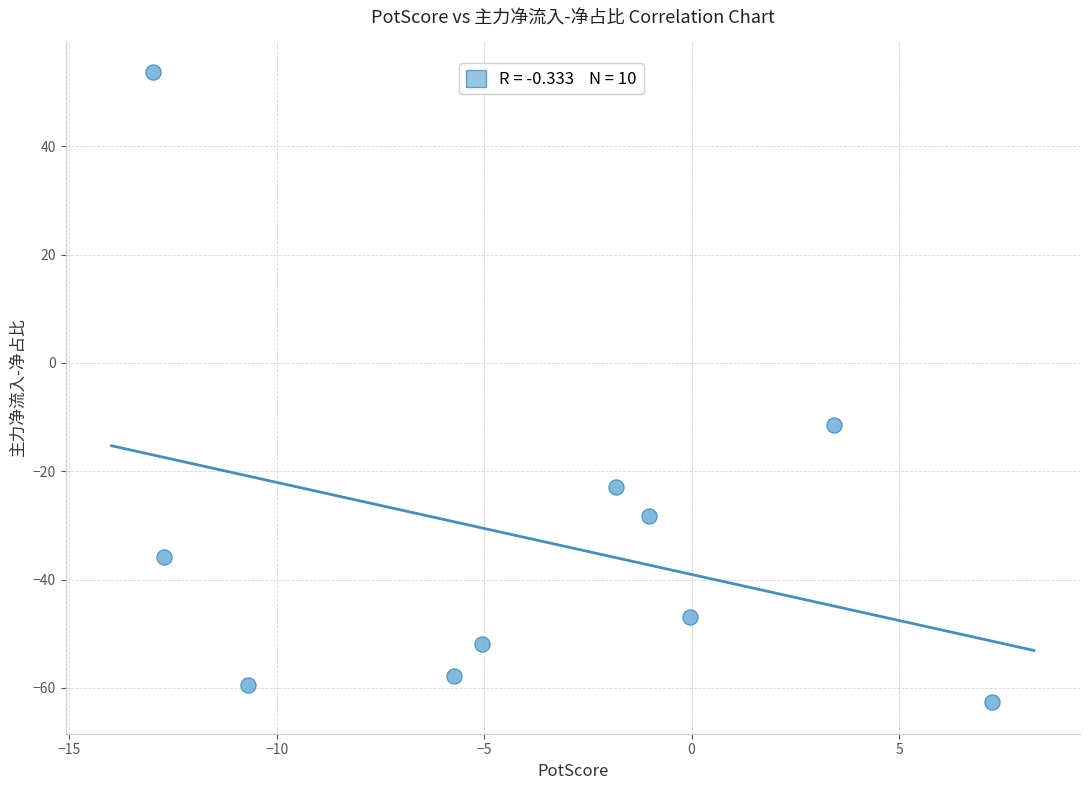

What Y value in the scatter plot is closest to -4?

-11.5